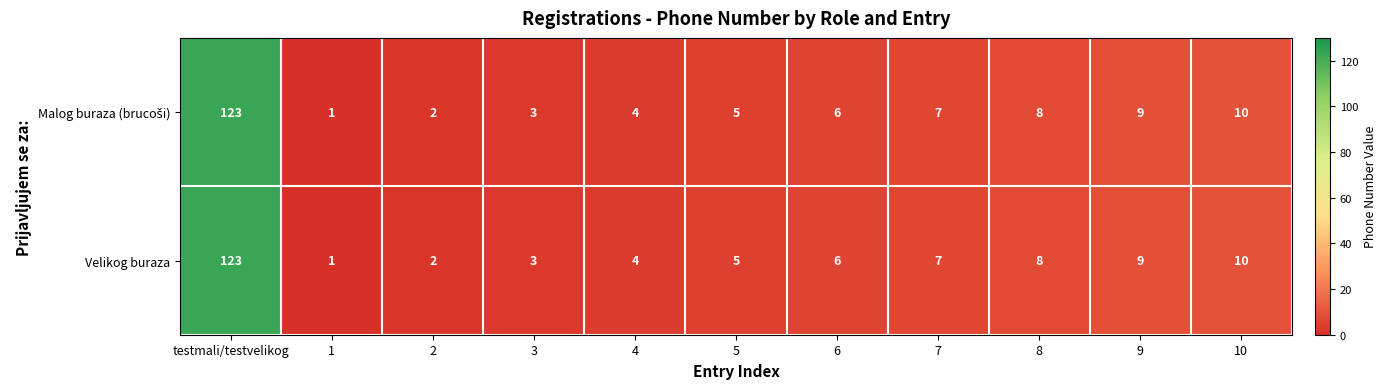

What is the maximum value shown in the chart?

123